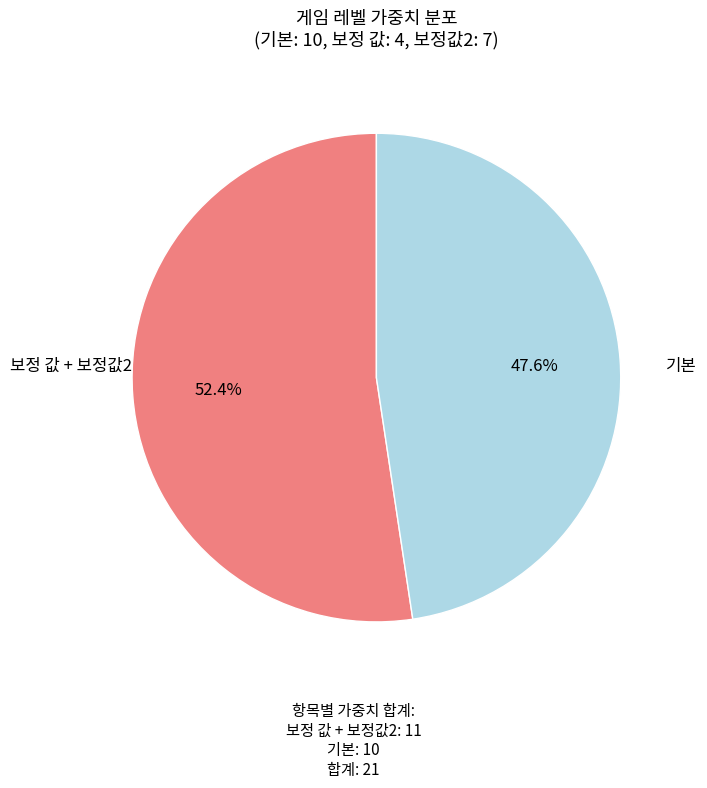

Is there a majority slice in this chart?

Yes